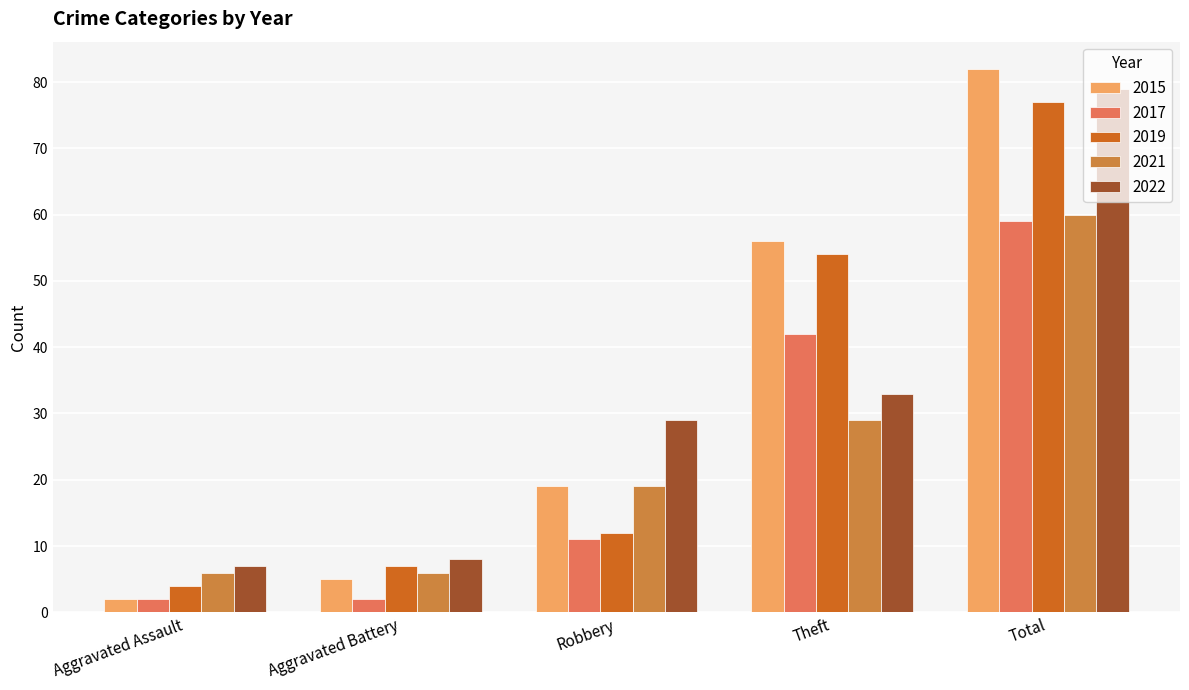

Read the 2022 value at Aggravated Assault, to the nearest 10.

10